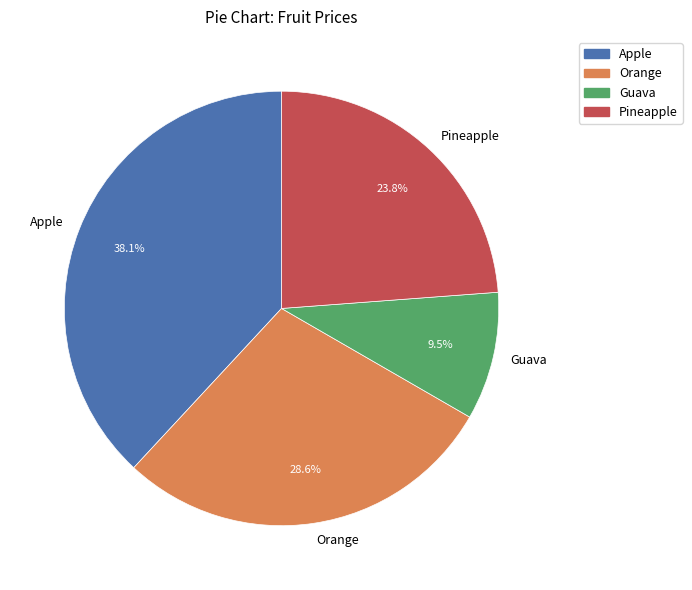

True or false: Orange accounts for 14% of the total.

False